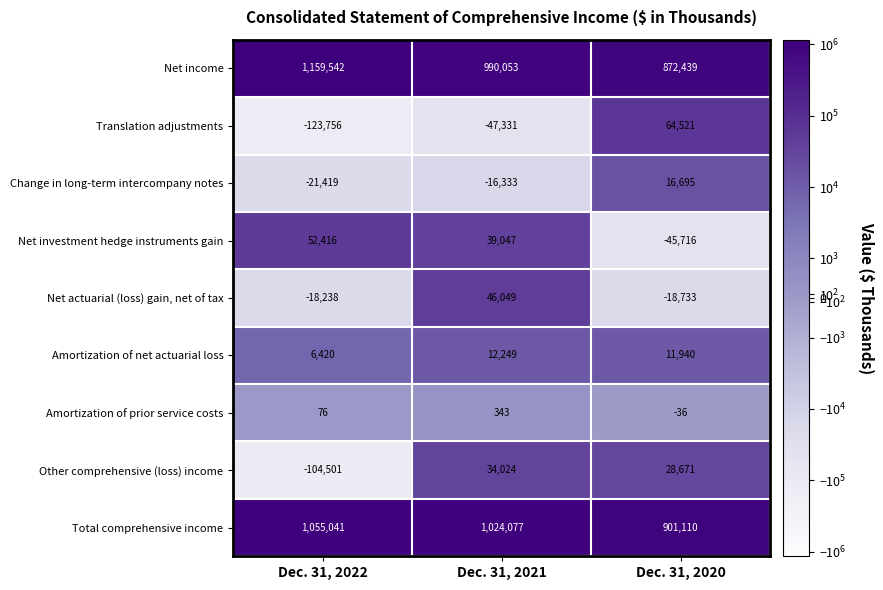

How many Net investment hedge instruments gain values are between -45716 and 52416?

3